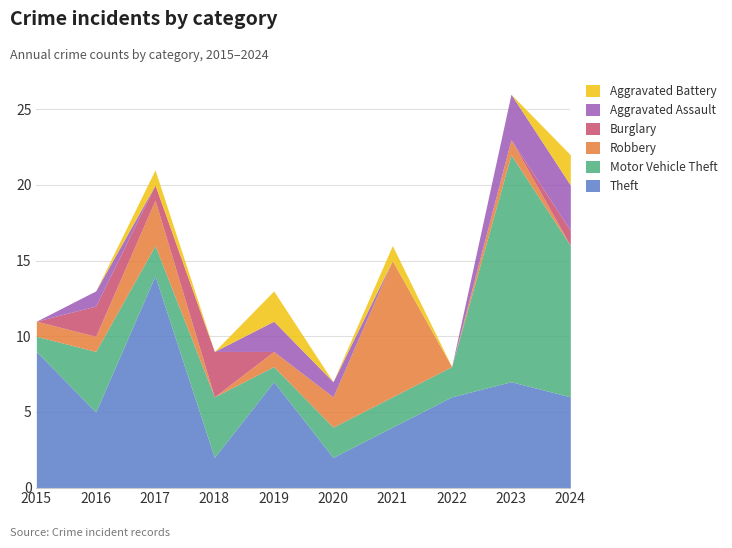

After their last crossing, which series has the higher values: Theft or Motor Vehicle Theft?

Motor Vehicle Theft